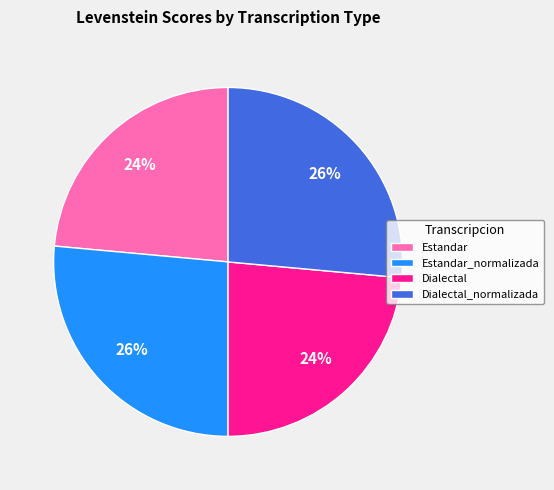

Does any single category account for the majority?

No